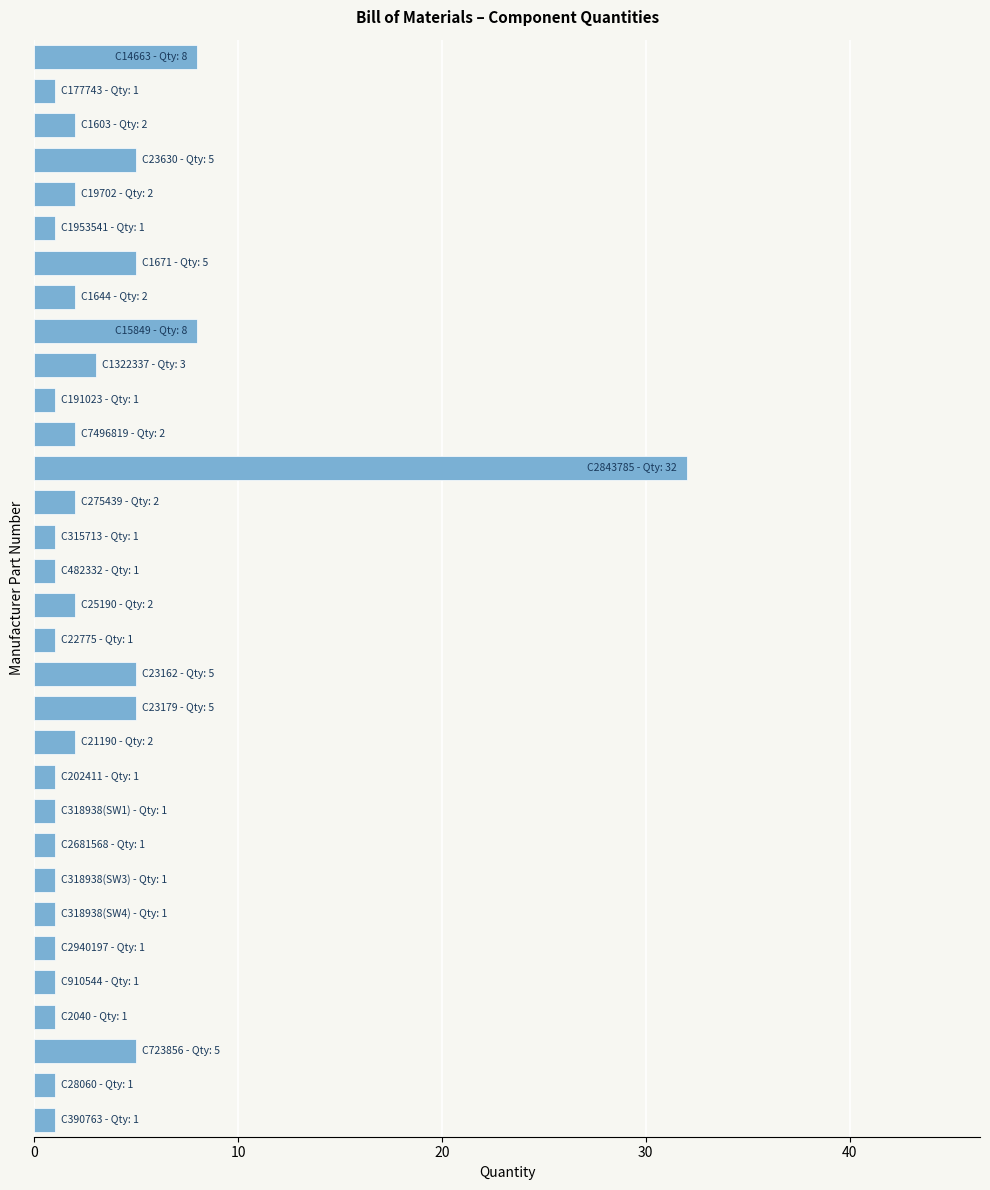

What is the maximum value shown in the chart?

32